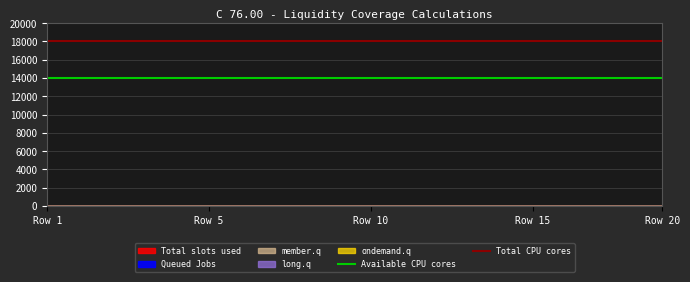

The value of Available CPU cores at Row 1 is 14000. True or false?

True